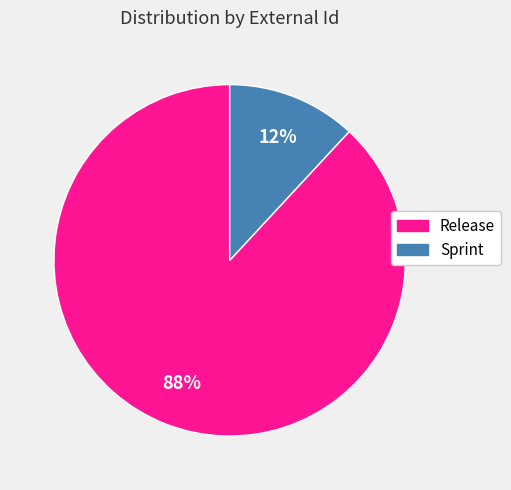

Is there any slice that represents more than half of the pie?

Yes